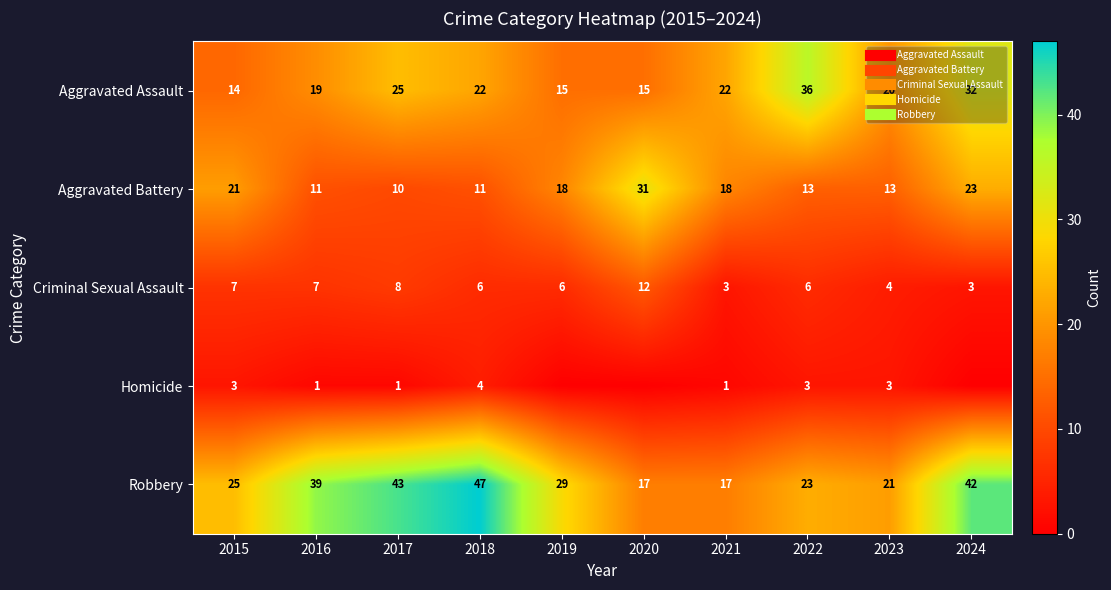

What is the minimum value for Aggravated Assault?

14